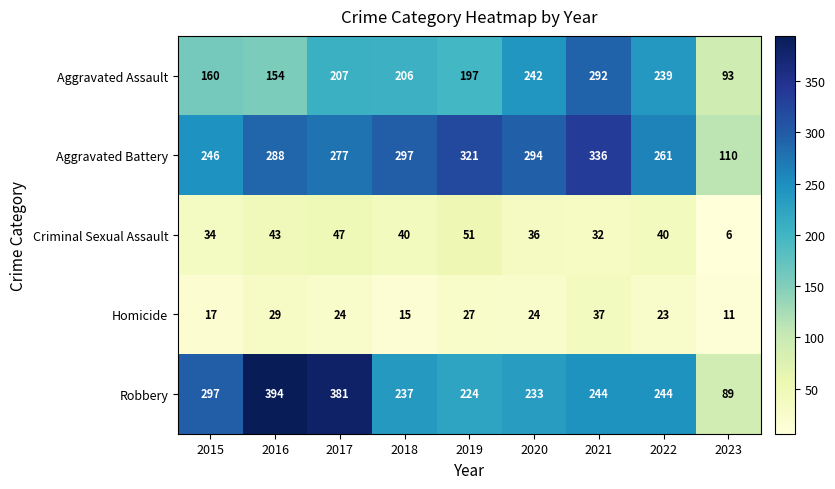

Which label corresponds to the largest value in the chart?

2016